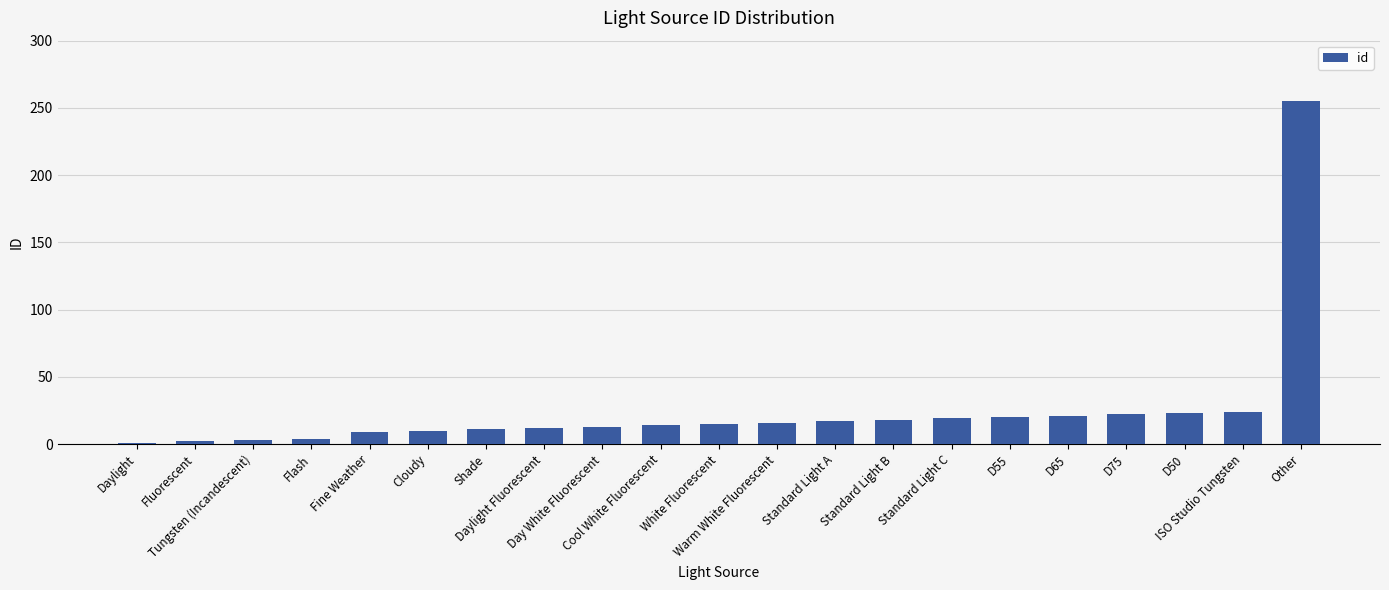

Are the bars horizontal?

No